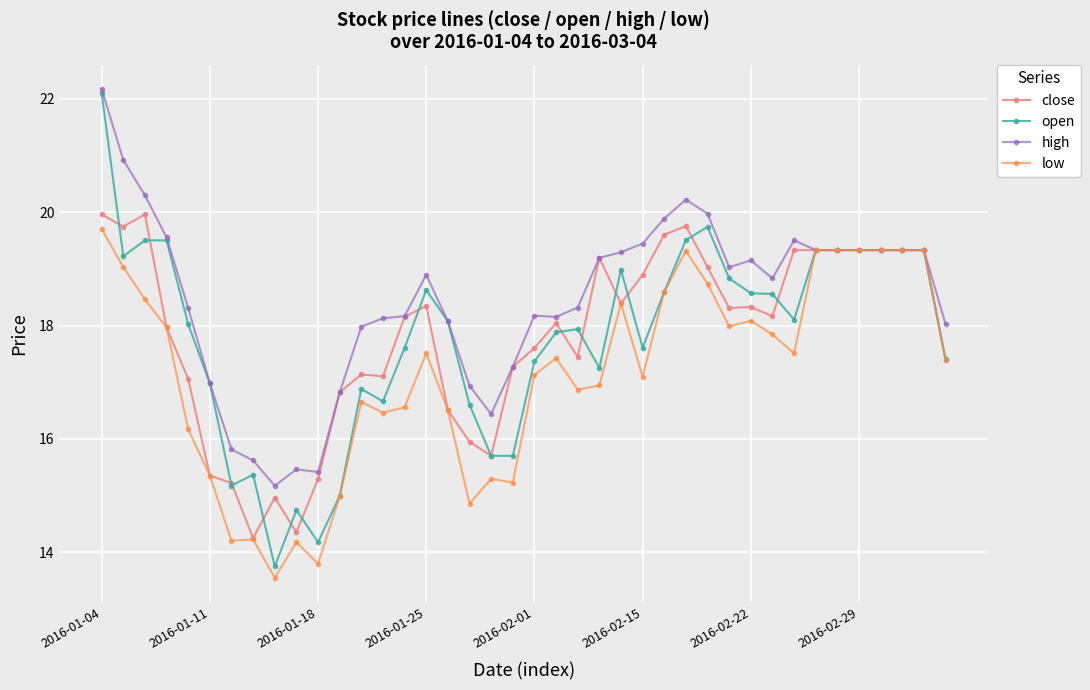

Which series has the largest total across all categories?

high